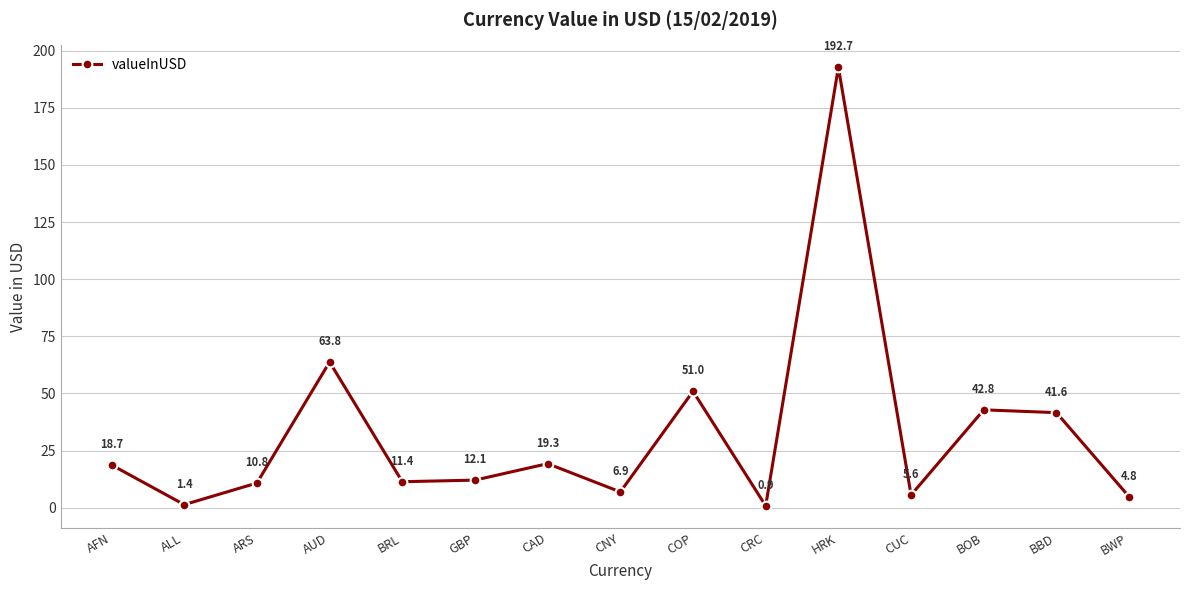

Is it true that the value at ALL is 1.4?

True